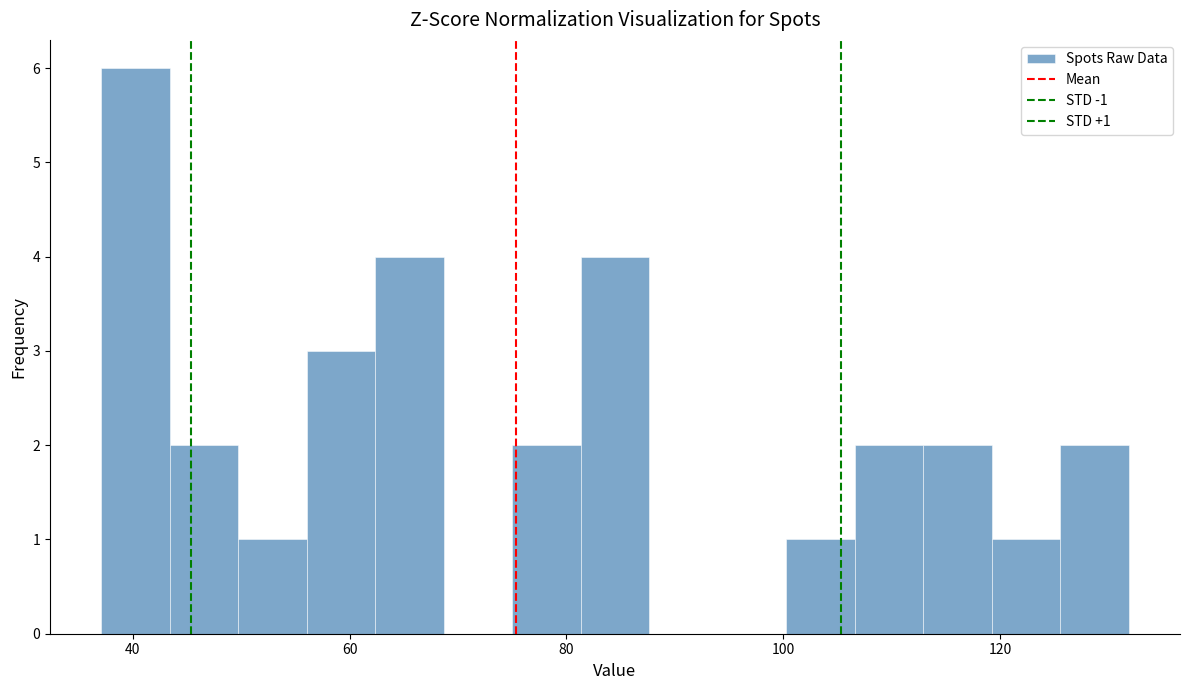

Read against the x-axis, roughly where is the centre of the tallest bar?

40